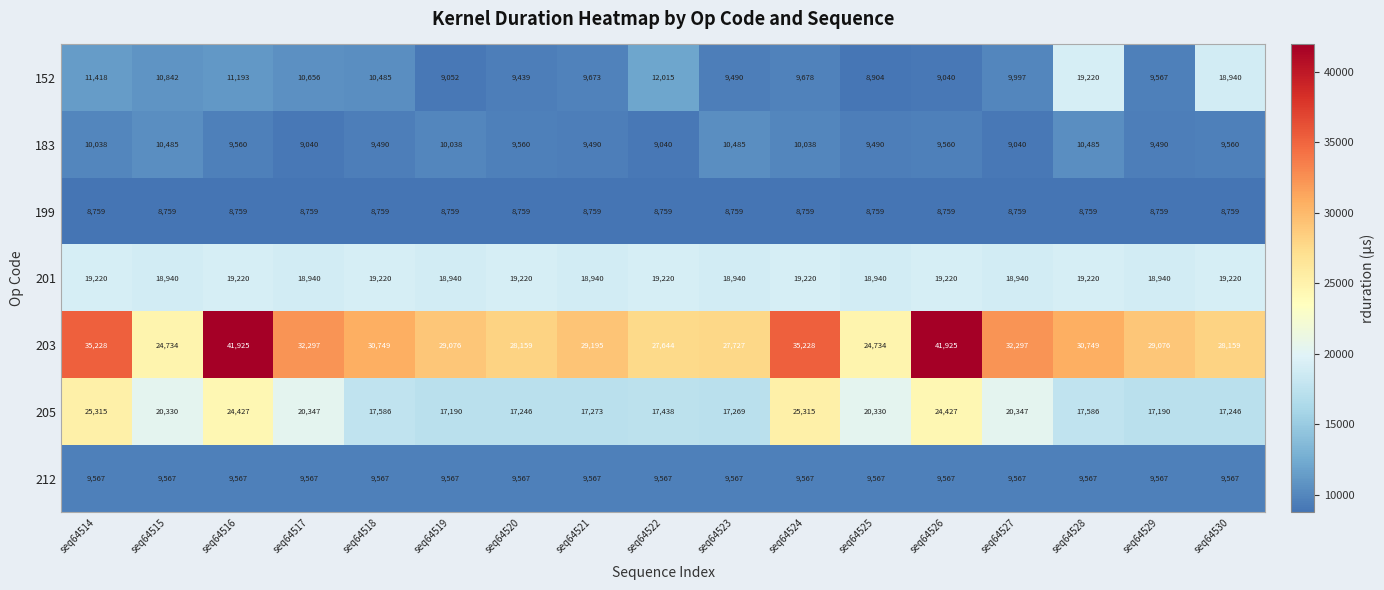

What is the maximum value shown in the chart?

41925